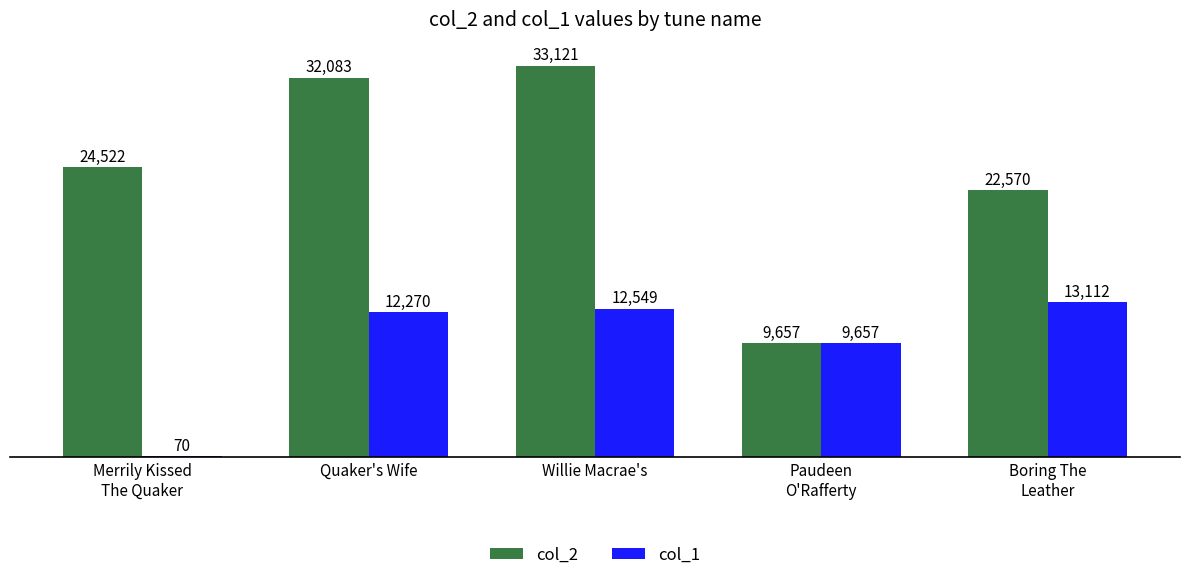

The col_1 series shows 12270 at Quaker's Wife. True or false?

True